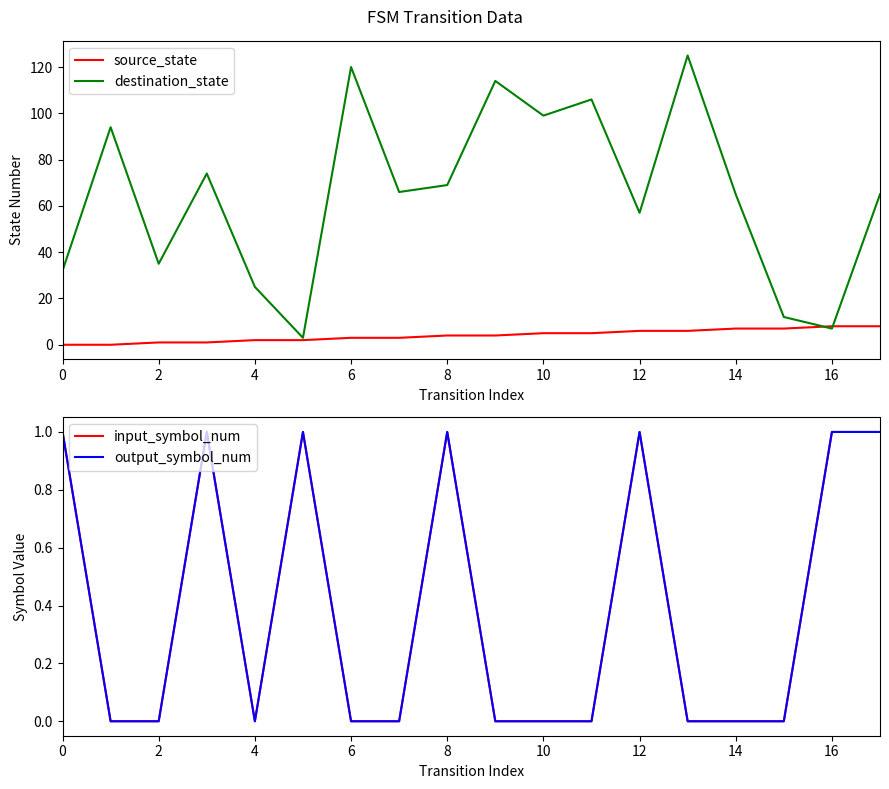

What is the lowest value of the destination_state series?

3